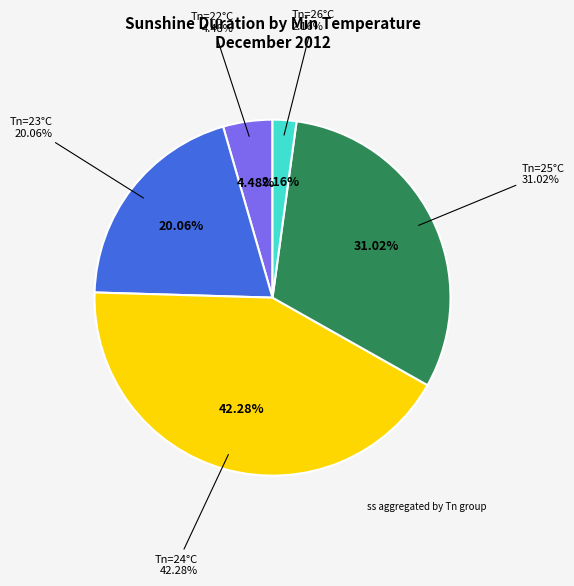

Do 24 and 24 together represent more than half of the pie?

No